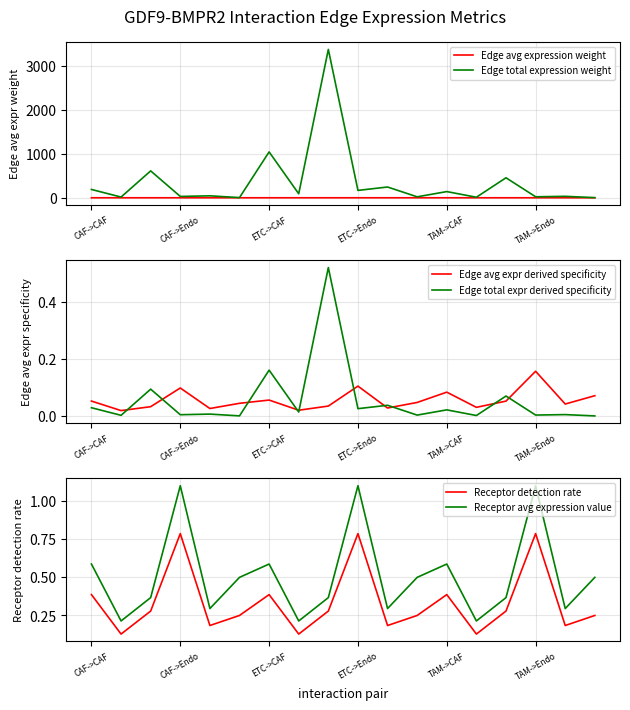

What is the difference between the Receptor avg expression value values at 13 and 10?

0.1